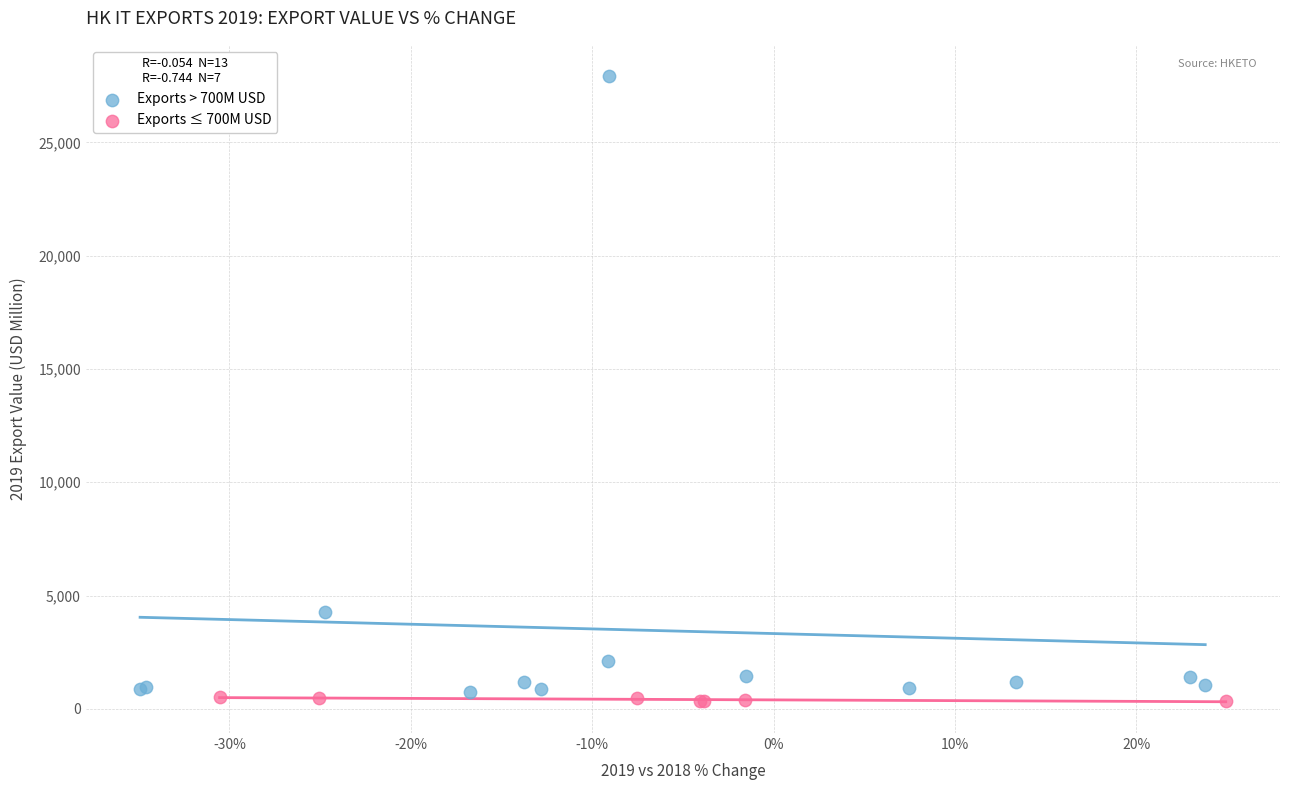

Which series has the largest Y range (max minus min)?

Exports > 700M USD